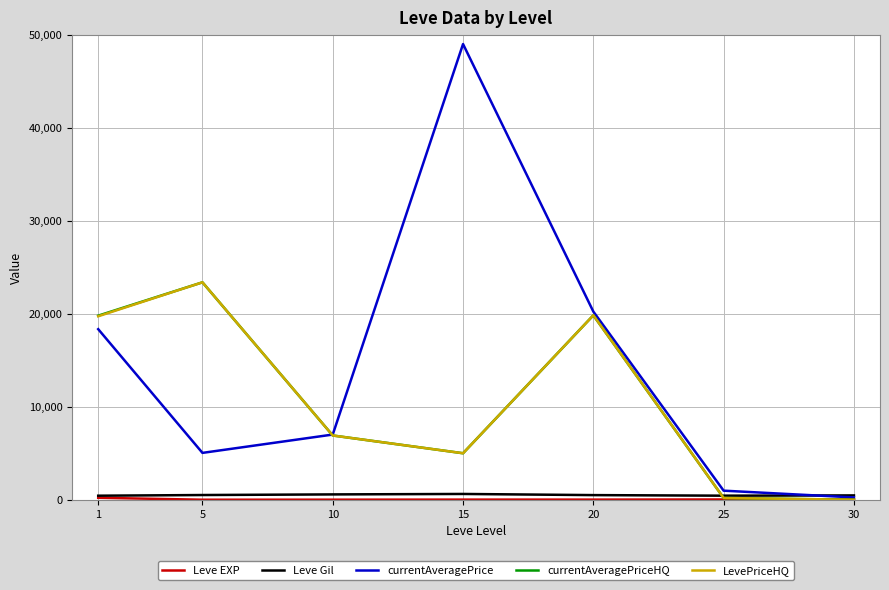

Between 15 and 20, which series saw the biggest shift?

currentAveragePrice